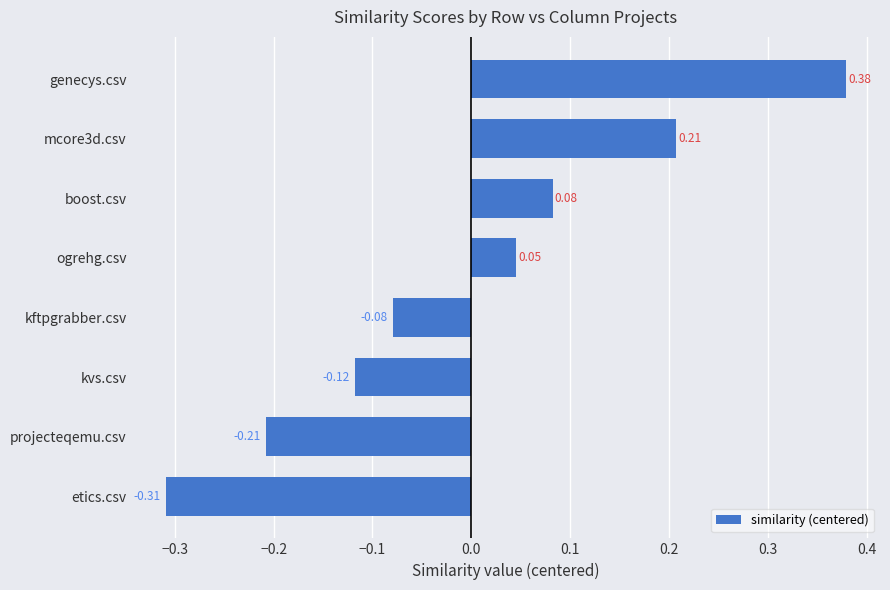

How many data points are above 0?

4